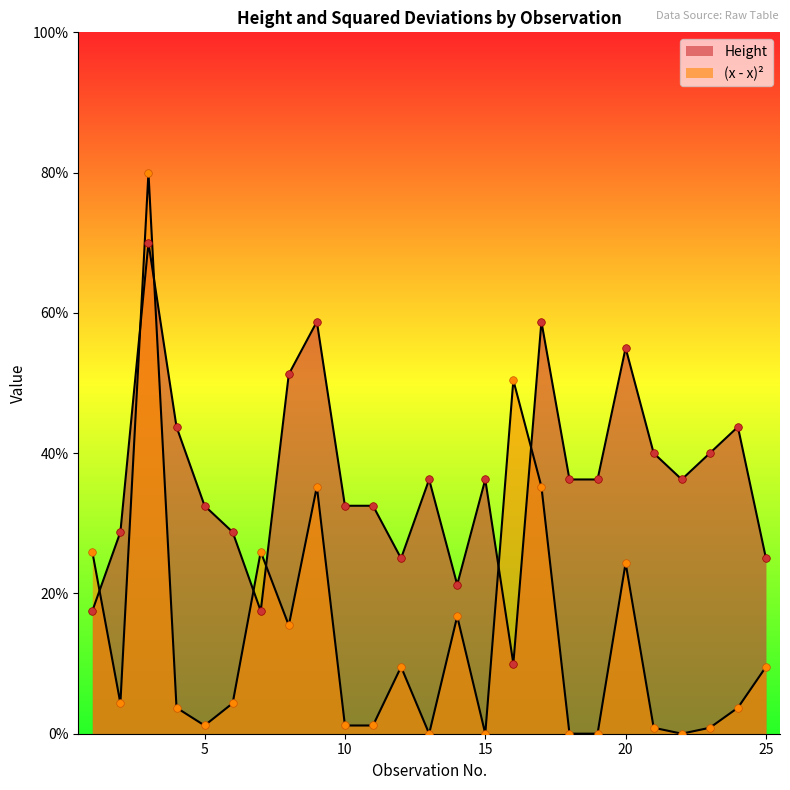

Which series has the largest total across all categories?

Height